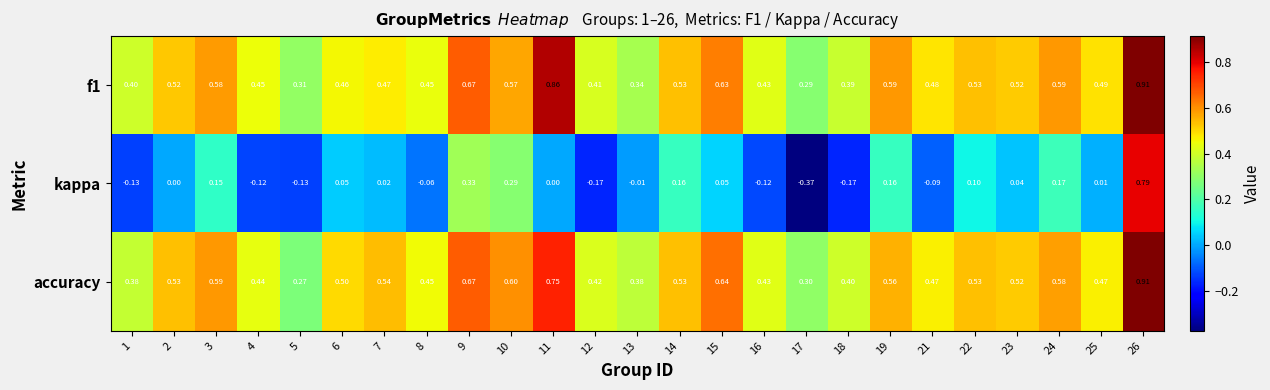

Is the value of accuracy at 9 greater than the value of f1 at 6?

Yes